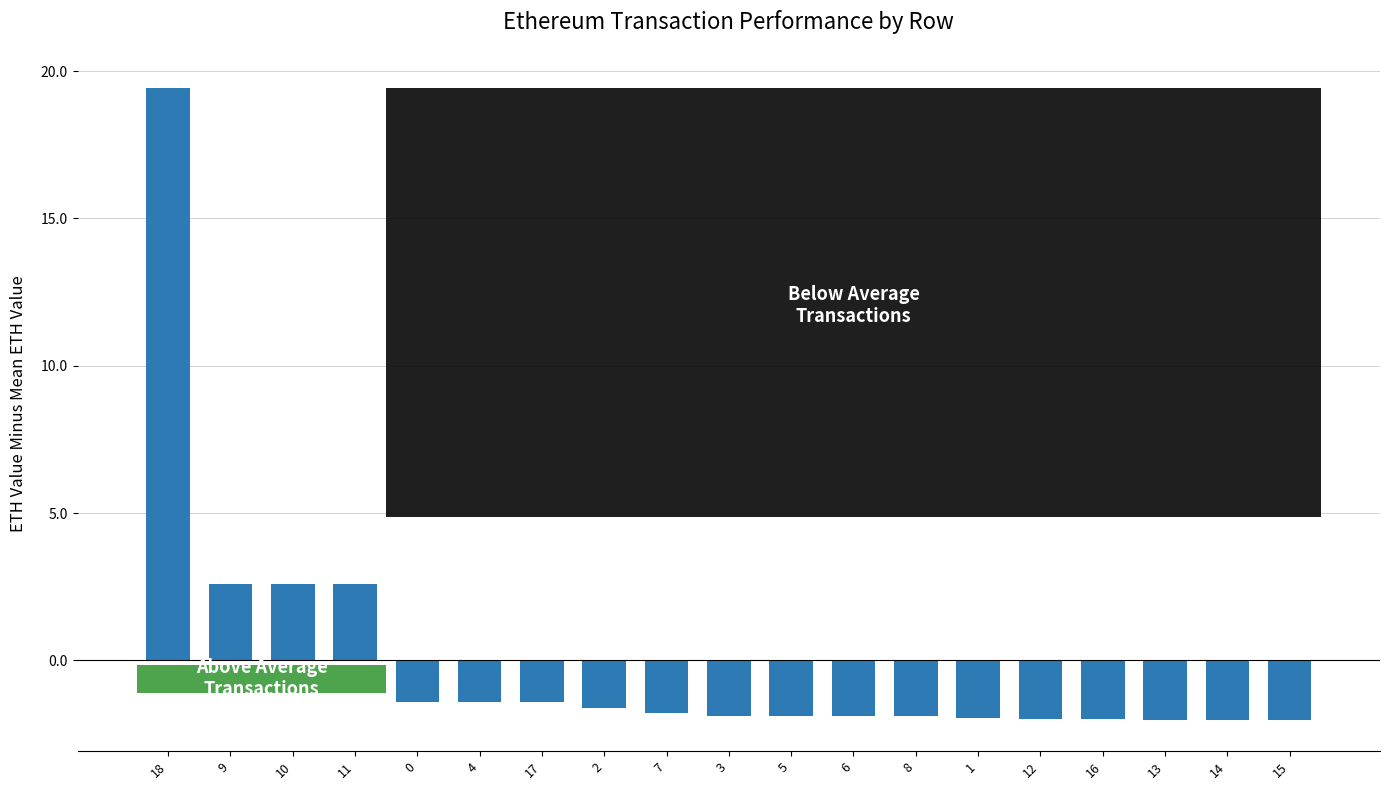

Which category has the highest value across all series?

18